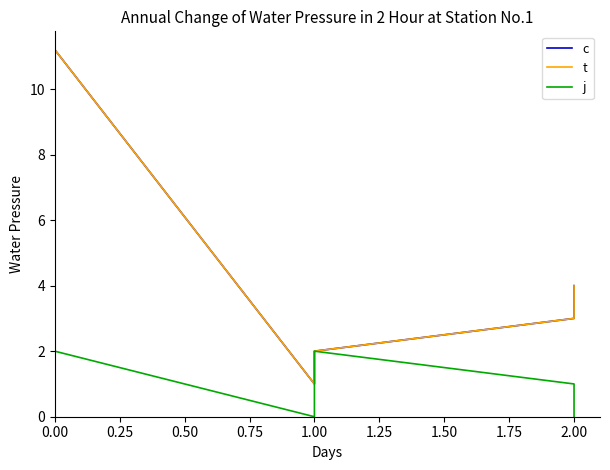

True or false: c and j cross at least once.

False